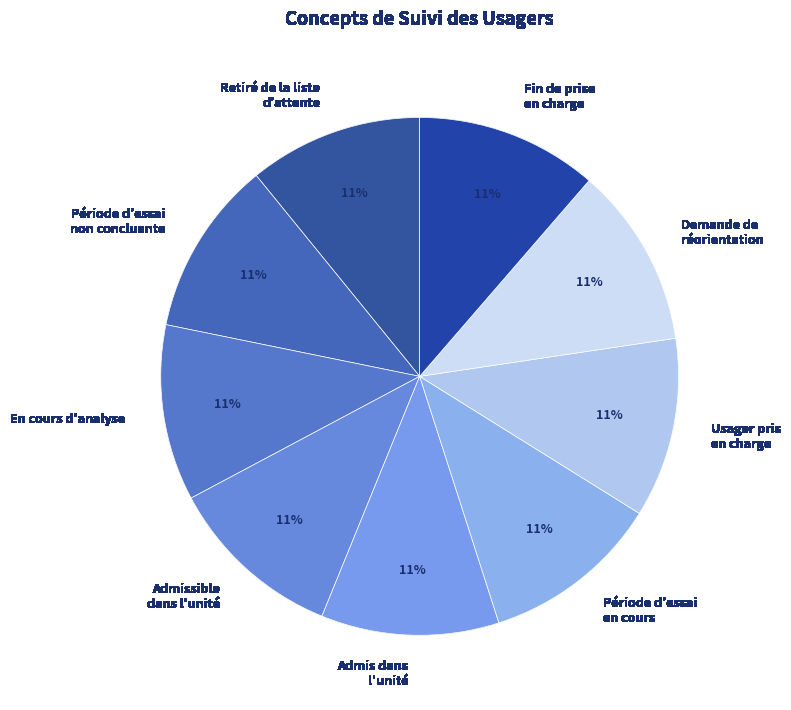

Is the sum of Fin de prise en charge and En cours d'analyse greater than half?

No